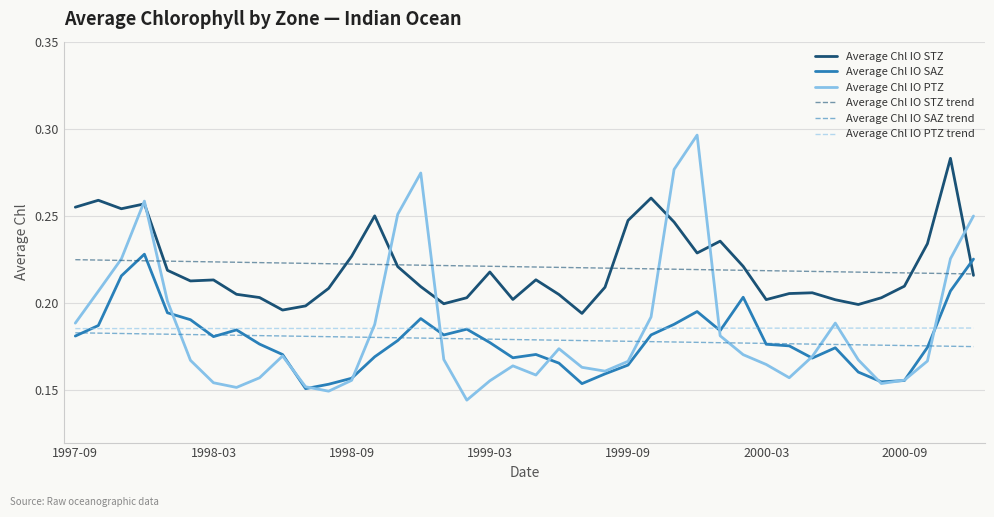

At how many categories does at least one series exceed 0?

40